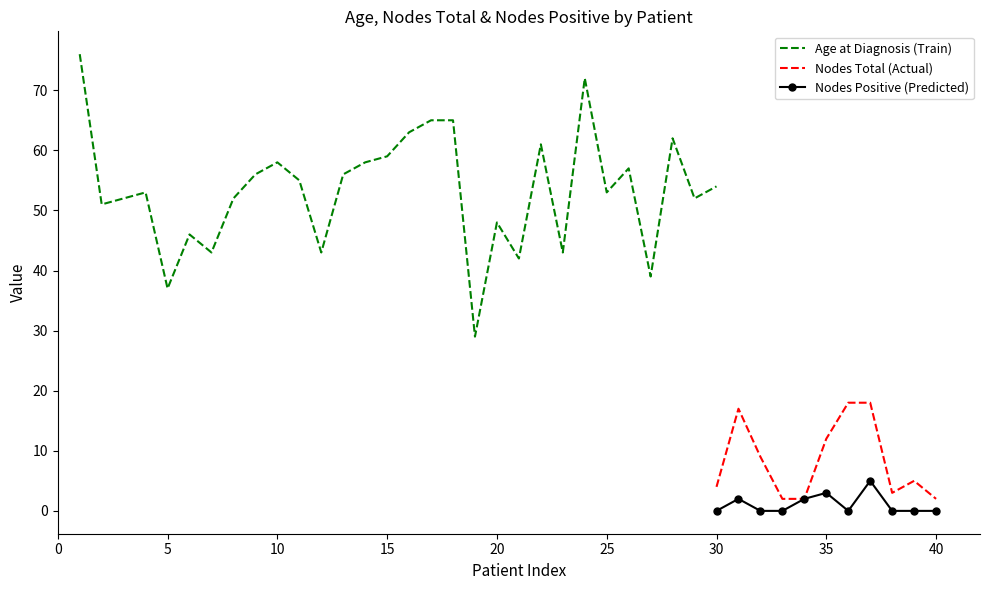

Is it true that Nodes Total (Actual) equals 4 at 30?

True